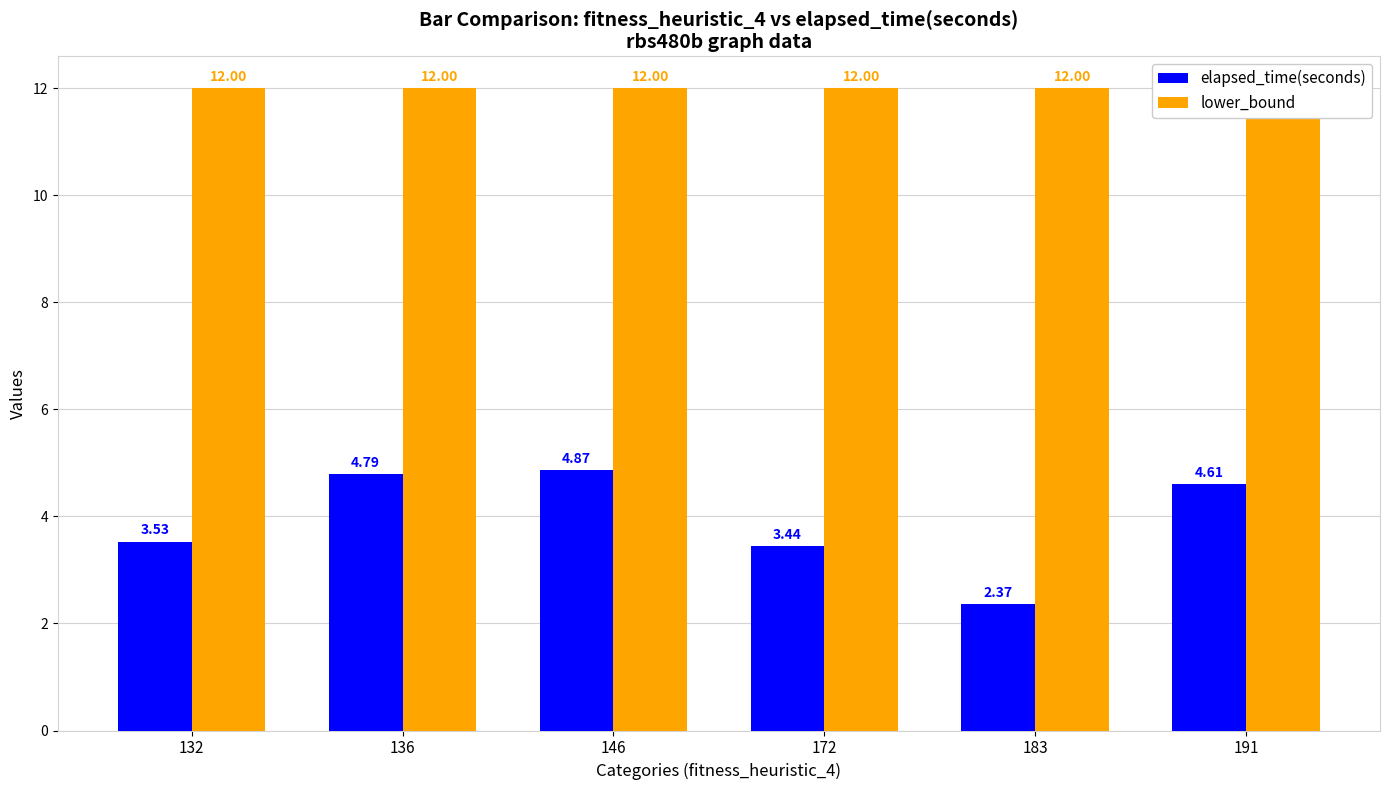

Read the lower_bound value at 172.

12.0